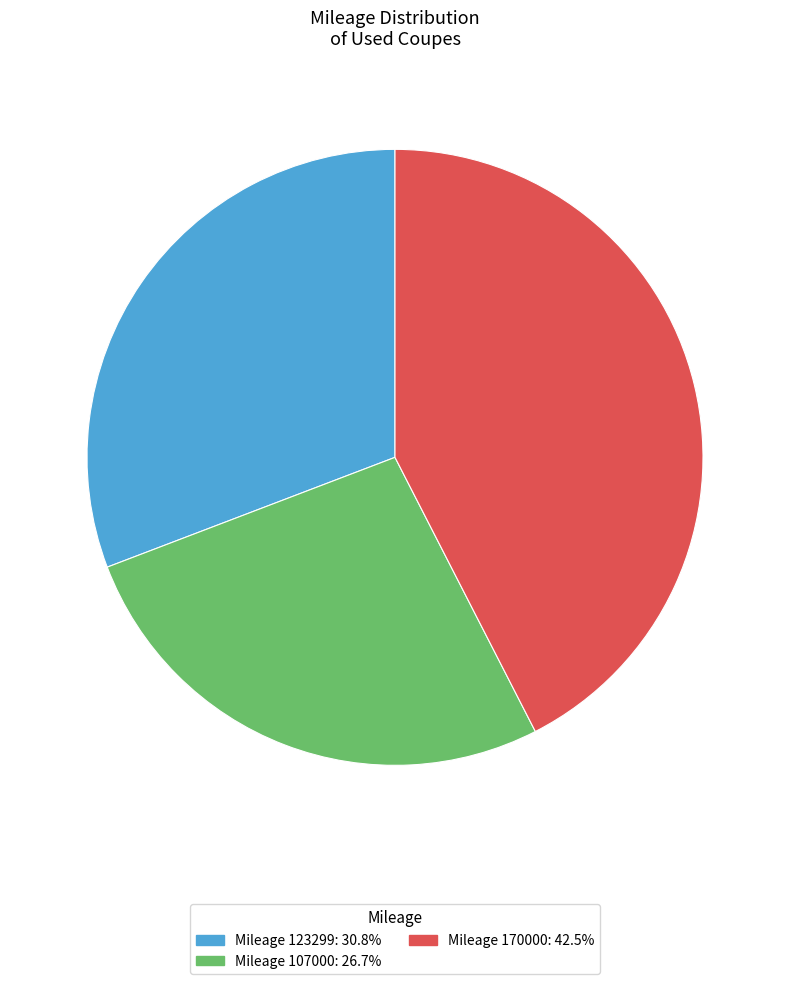

Does Mileage 123299: 30.8% represent more than half of the total?

No